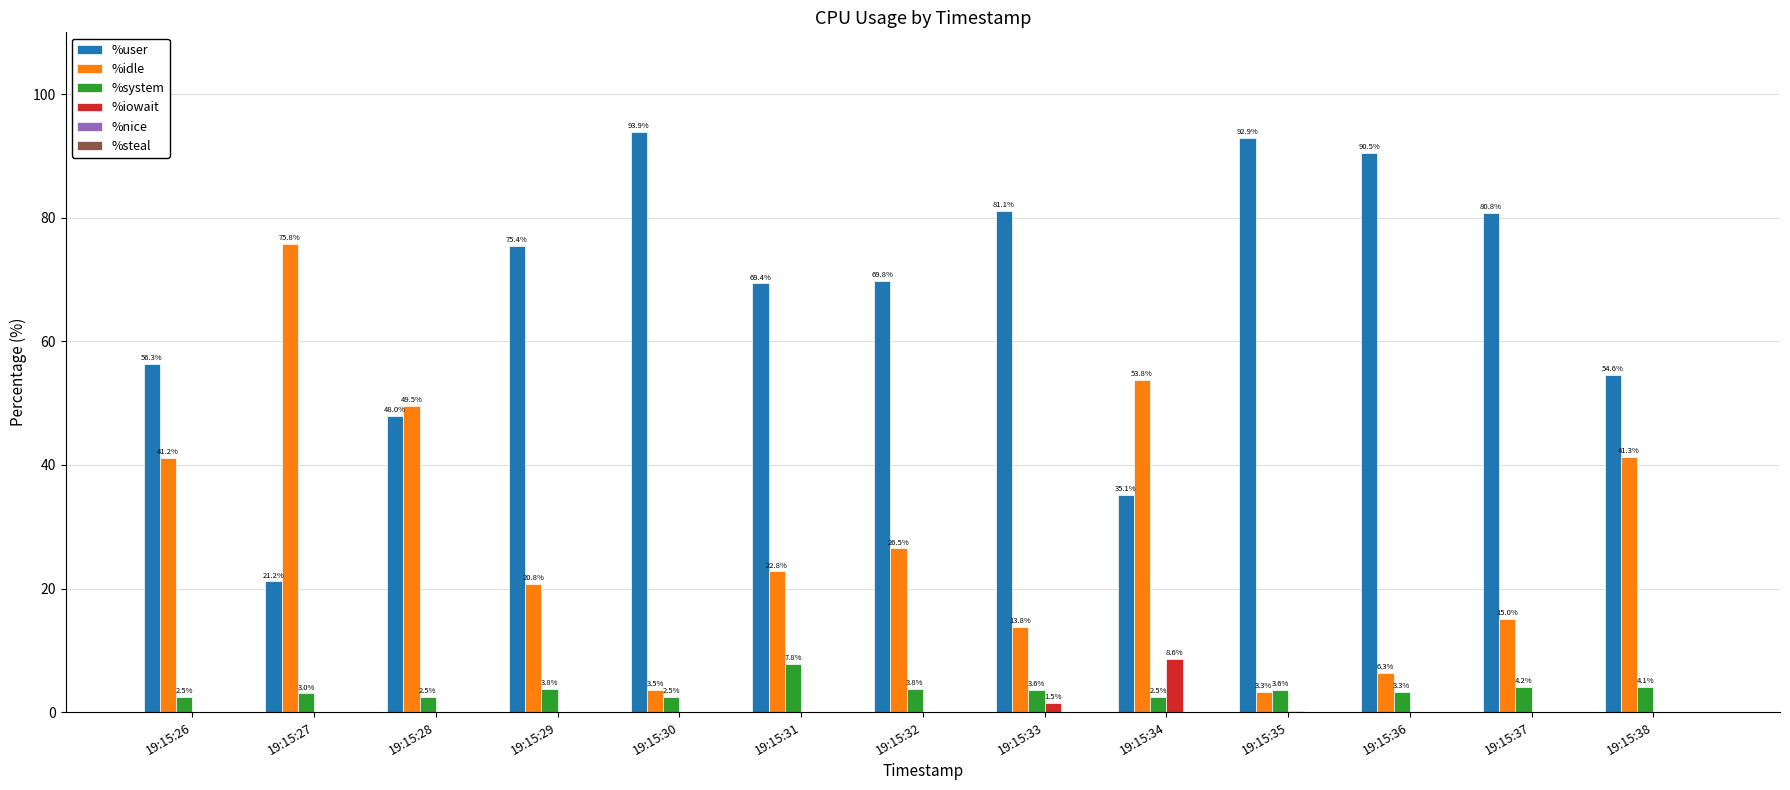

How many categories are shown in the chart?

13